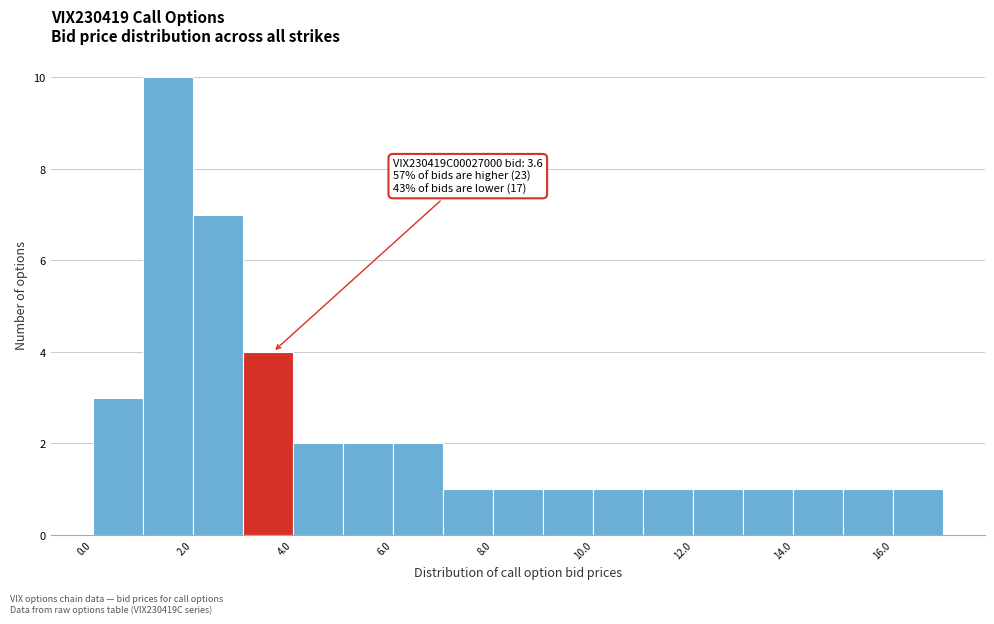

Over which range of the x-axis is the bar tallest?

1 to 2